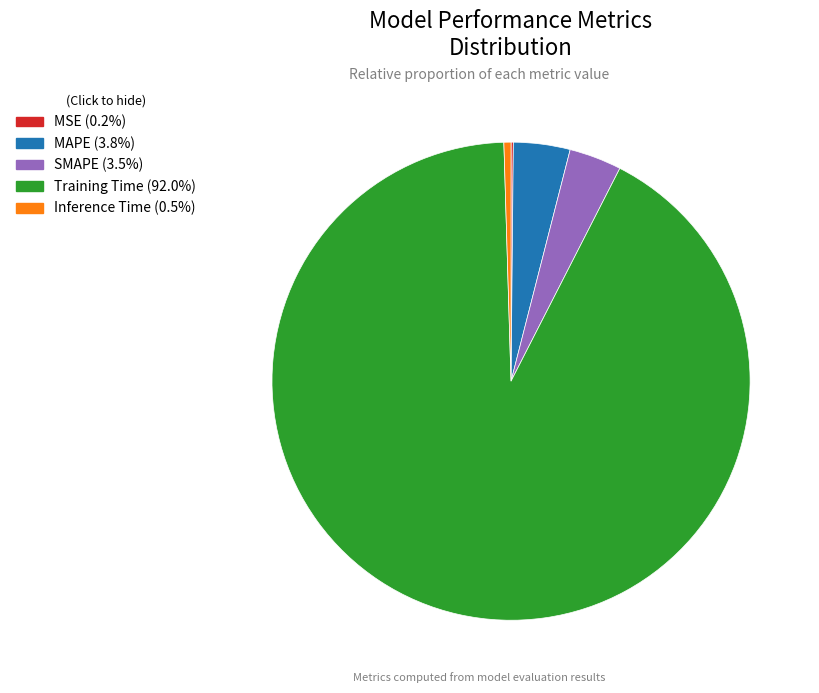

Is it true that SMAPE is 4% of the pie?

True